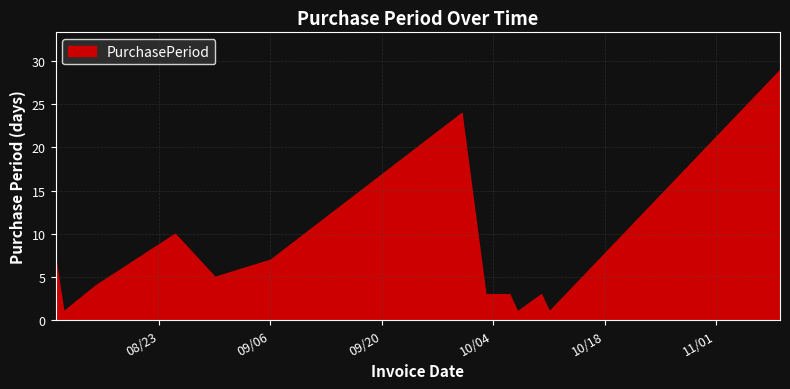

What is the maximum value shown in the chart?

29